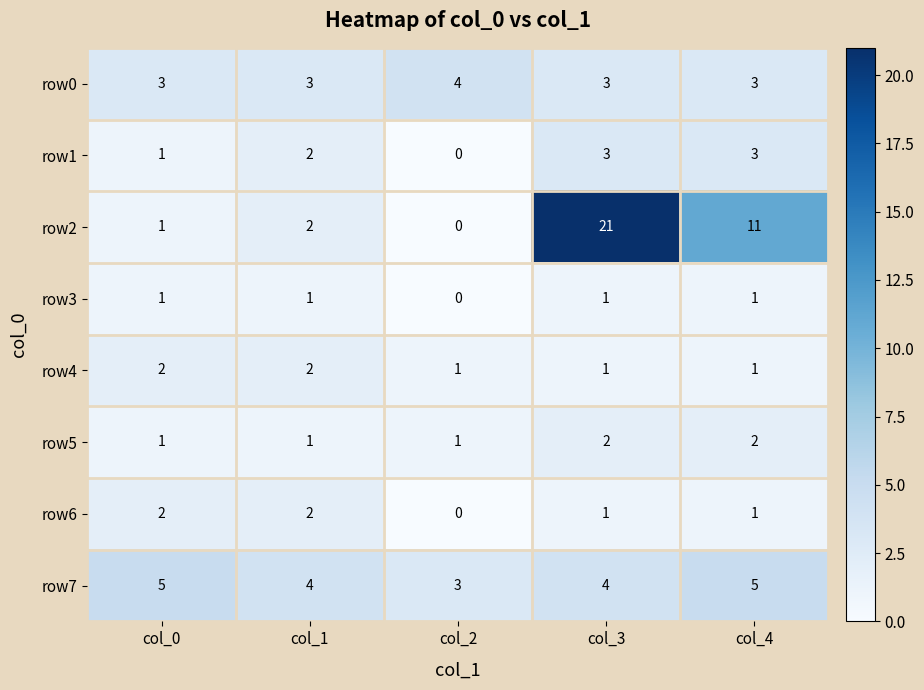

The row2 series shows 12 at col_3. True or false?

False